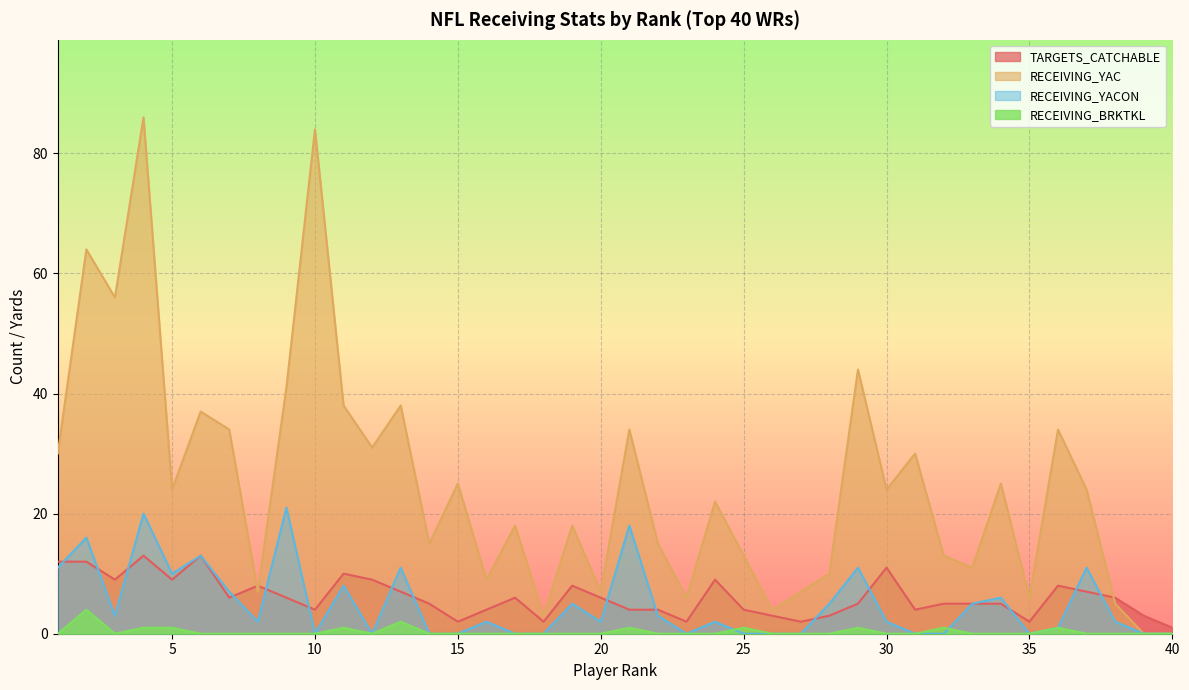

Does the chart display data point markers on the line(s)?

No